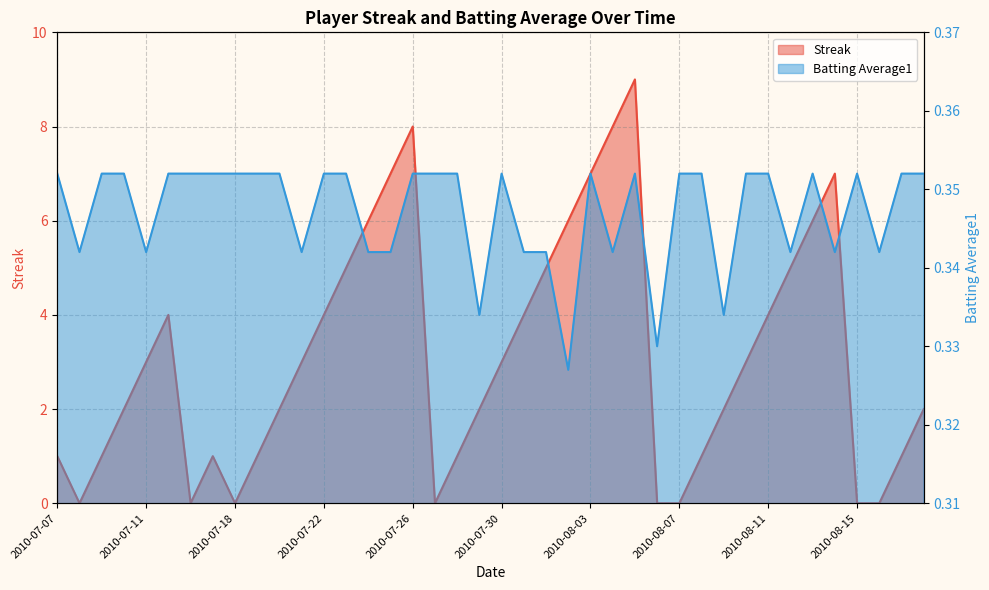

Is it true that Batting Average1 equals 0.3 at 2010-08-12?

True